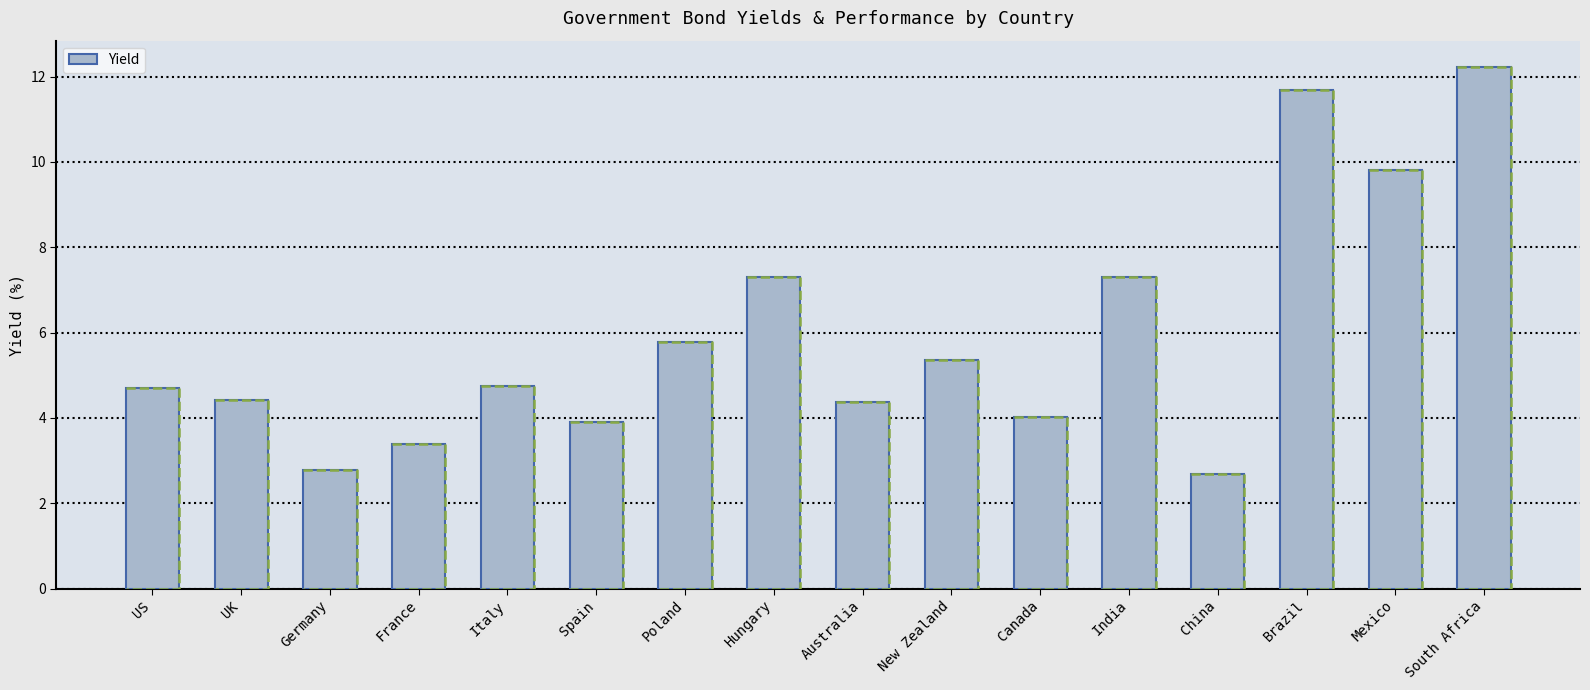

Does the chart contain any negative values?

No